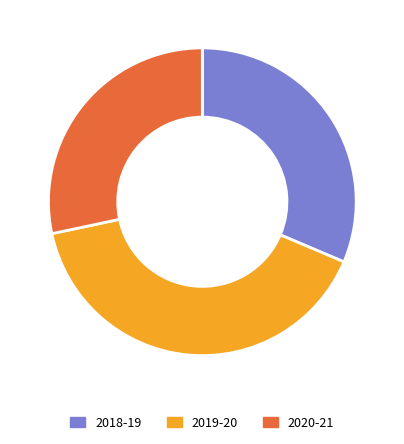

Is it true that 2019-20 is 46% of the pie?

False